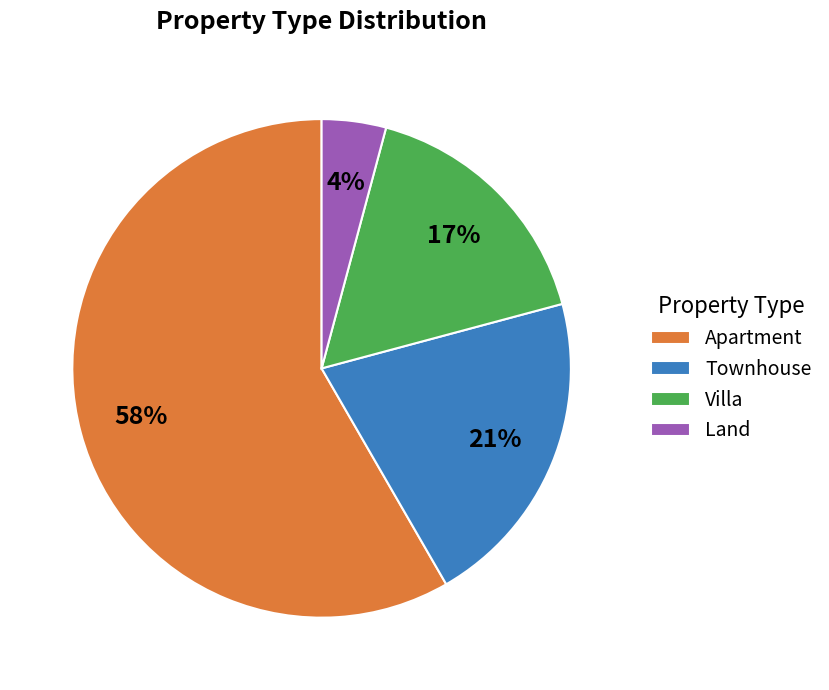

What percentage is the Villa slice, to the nearest percent?

17%